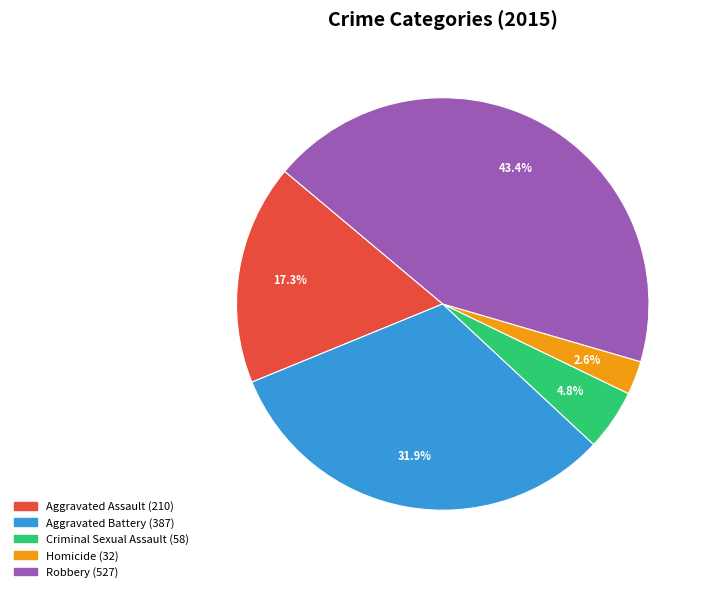

Combined, what portion of the pie is Aggravated Battery and Aggravated Assault?

49.2%